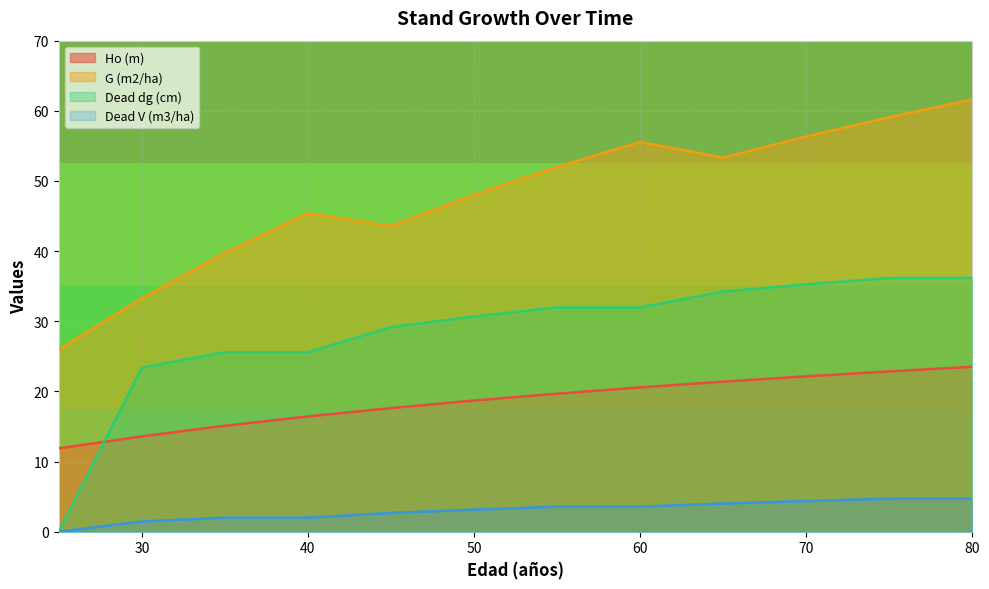

True or false: Ho (m) and Dead V (m3/ha) cross at least once.

False